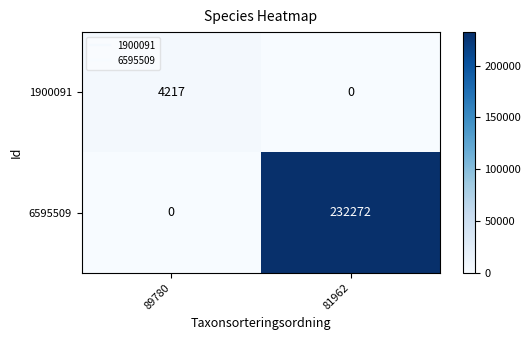

At which category does the chart reach its peak across all series?

81962